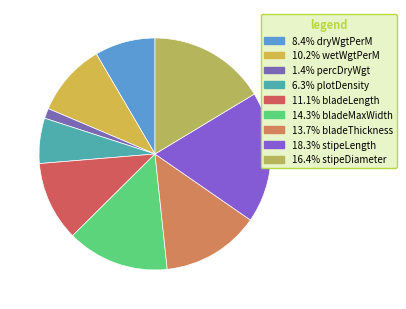

To the nearest percent, what is the average slice percentage?

11%